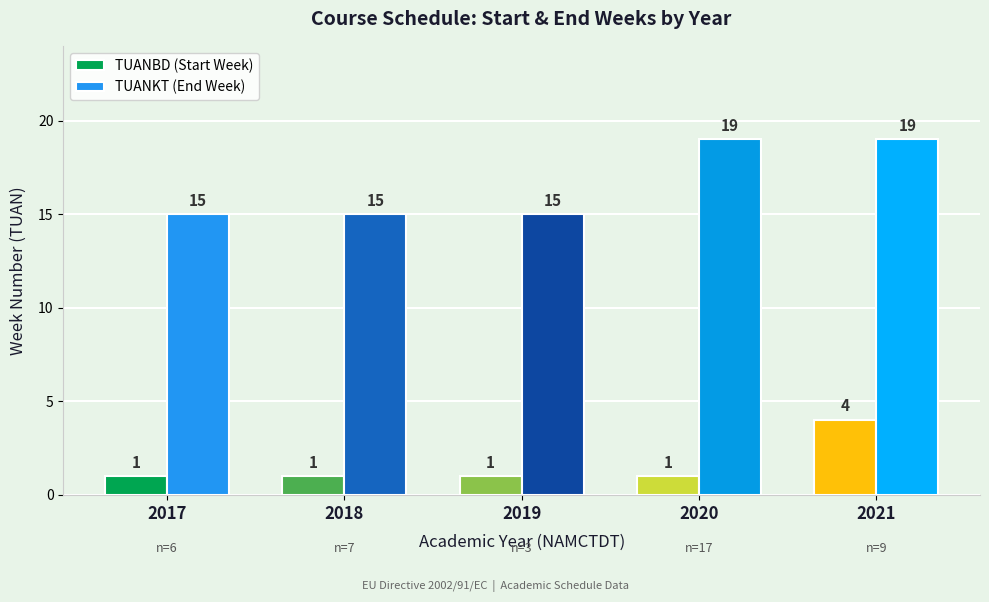

Reading left to right, list all the values displayed in this chart.

TUANBD (Start Week): 1	1	1	1	4
TUANKT (End Week): 15	15	15	19	19